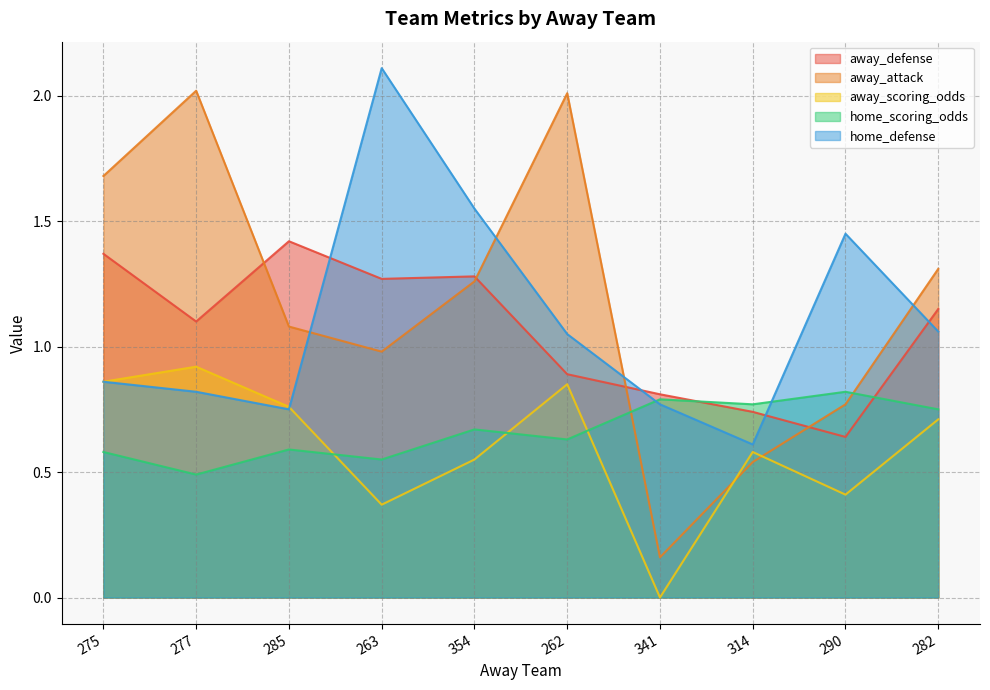

What is the minimum value for away_defense?

0.6